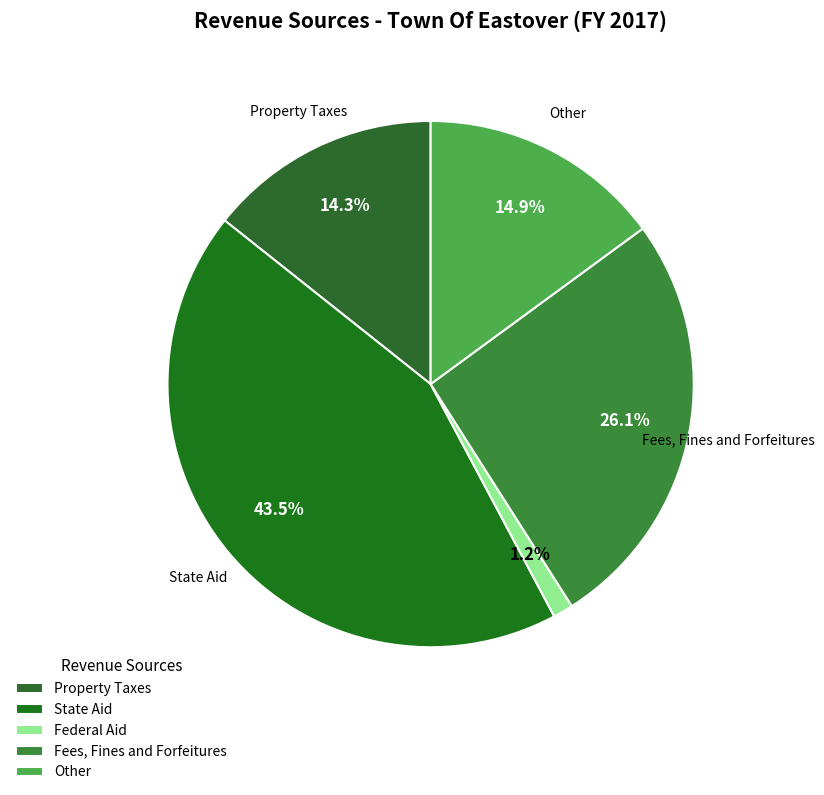

To the nearest percent, what percentage of the pie is State Aid?

43%